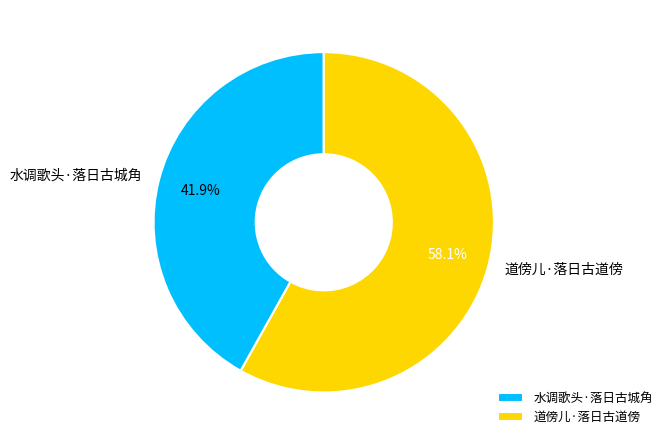

To the nearest percent, what portion does 道傍儿·落日古道傍 represent?

58%